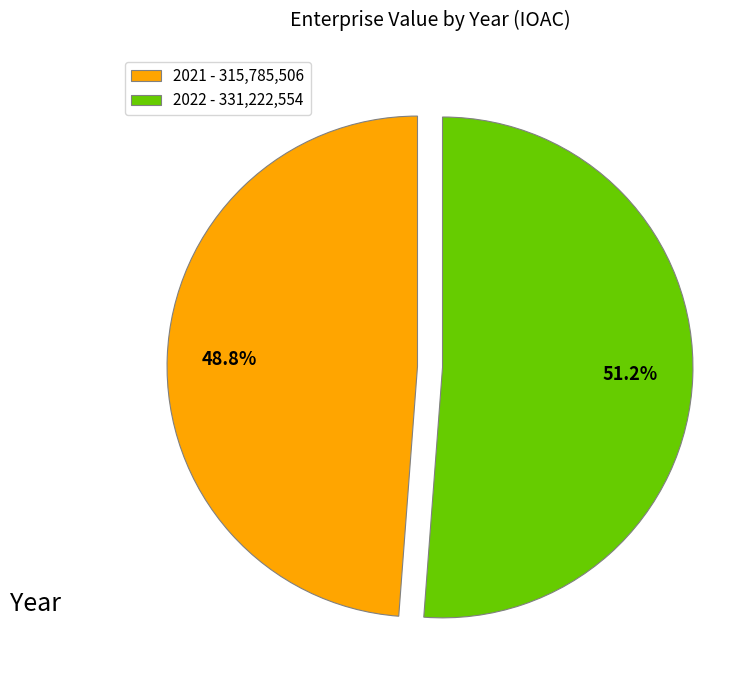

To the nearest percent, what percentage of the pie is 2021?

49%